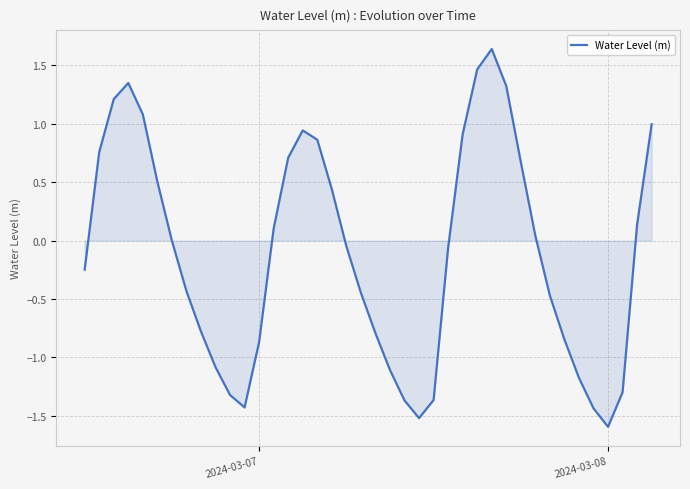

What is the difference between the maximum and minimum values?

3.2